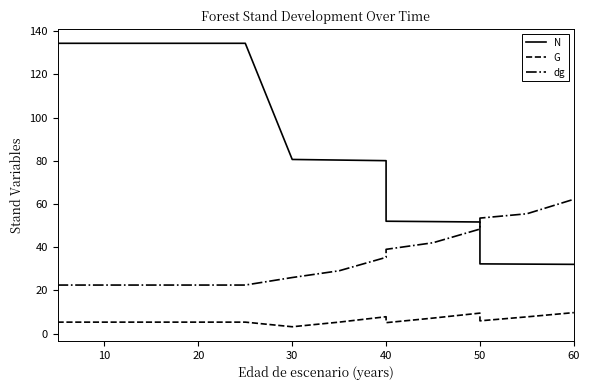

What are all the series names shown in the legend?

N, G, dg